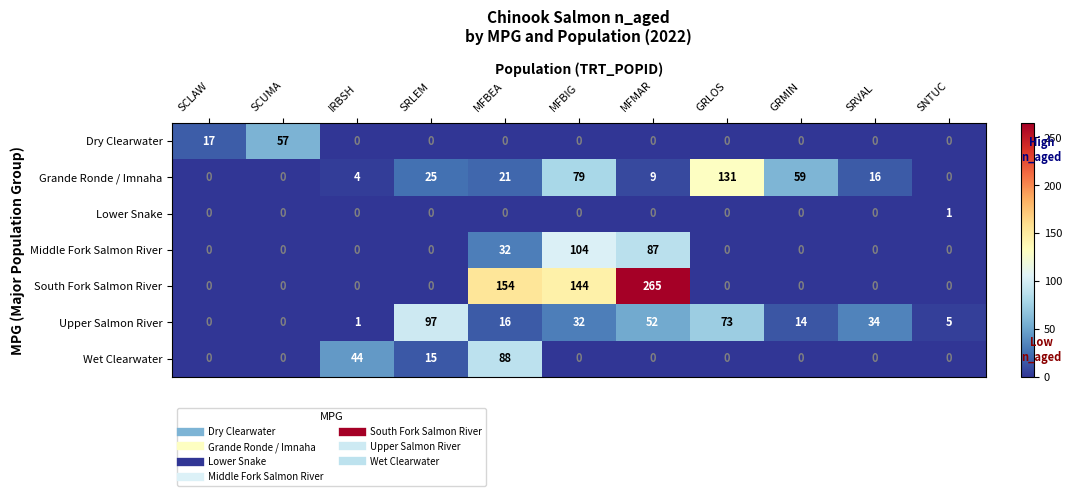

What is the total value across all series at SCLAW?

17